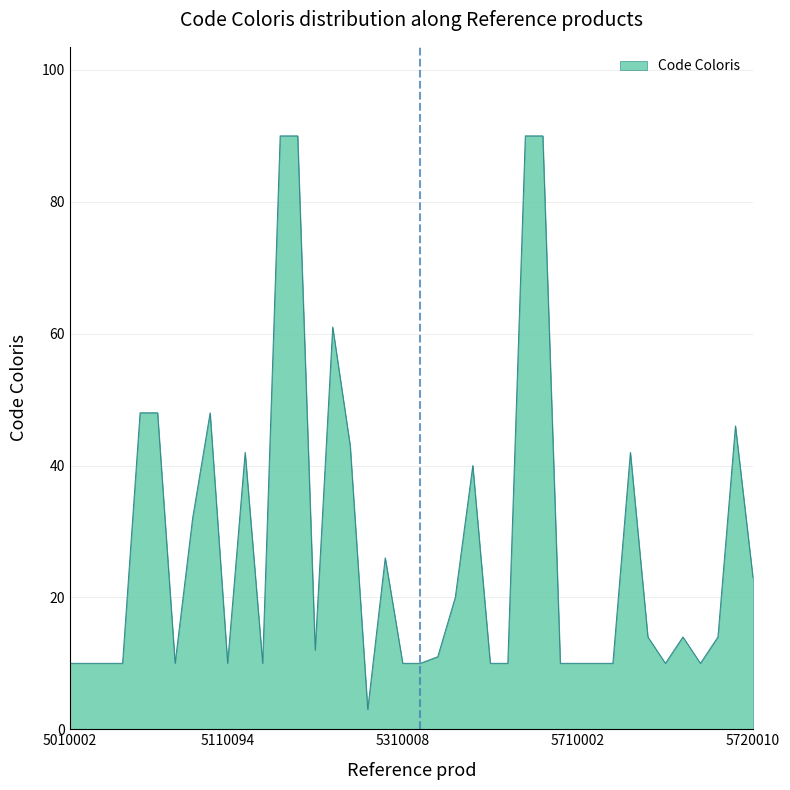

What is the difference between the second highest and minimum values?

87